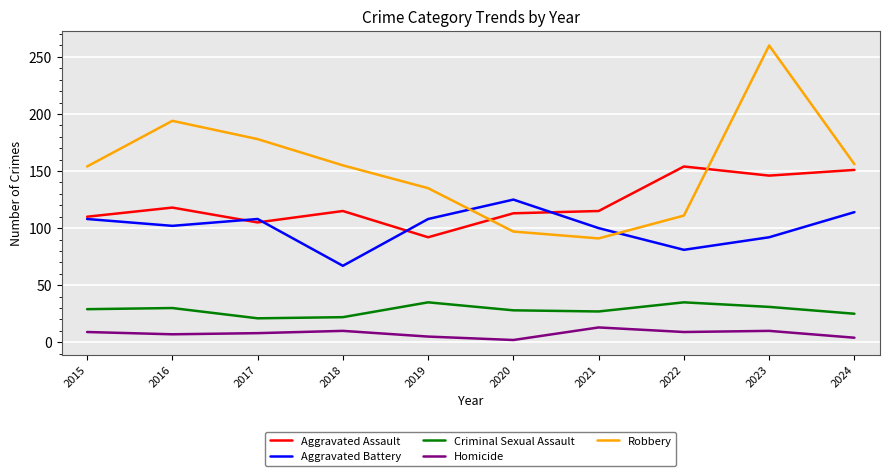

What is the difference between the maximum and minimum values in the Criminal Sexual Assault series?

14